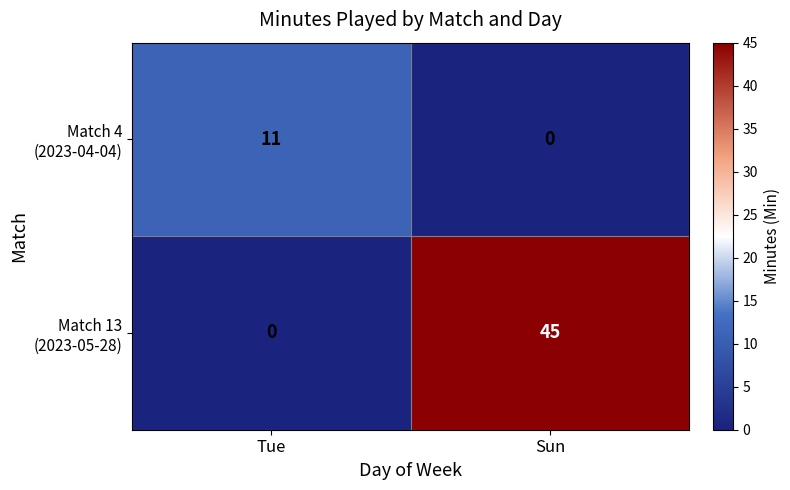

What is the total value across all series at Sun?

45